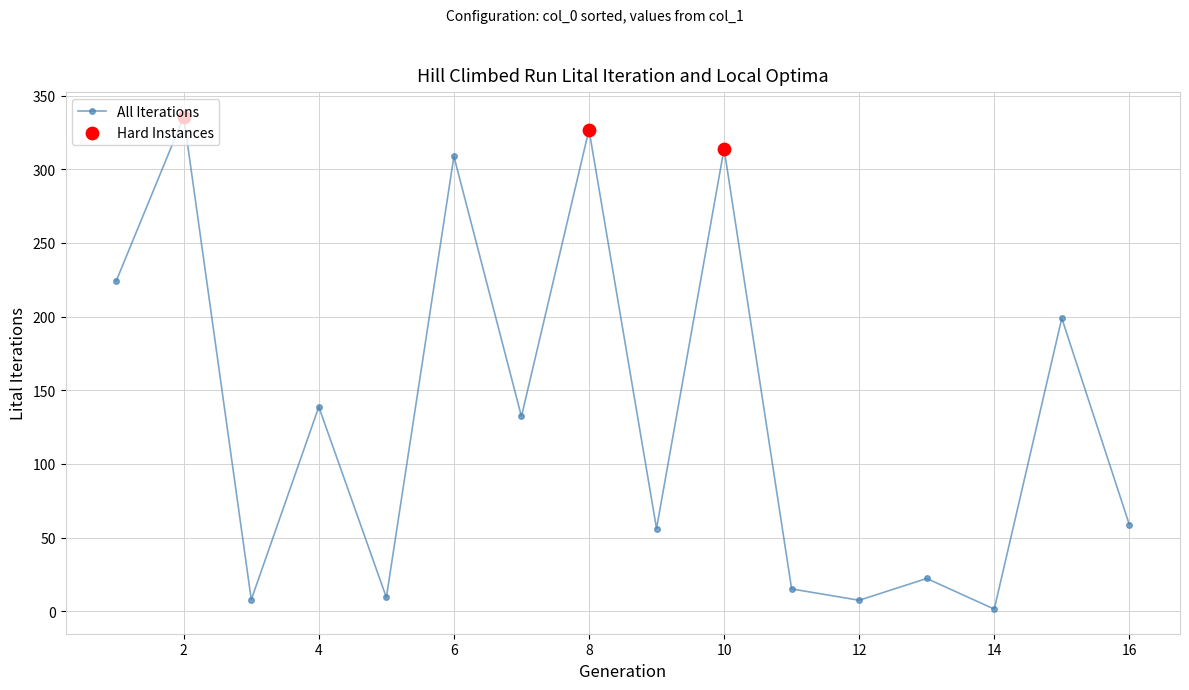

What is the difference between the second highest and minimum values?

325.5